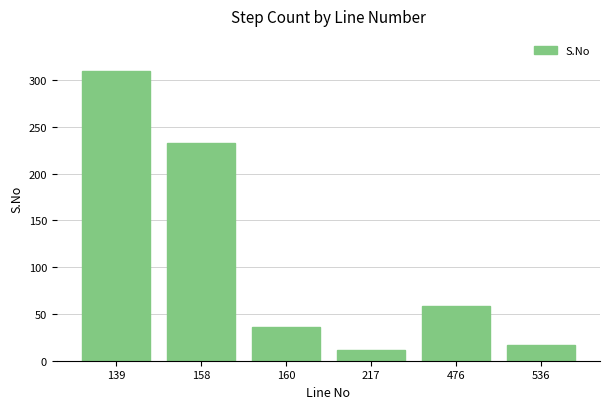

Rank the categories by value from highest to lowest.

139, 158, 476, 160, 536, 217